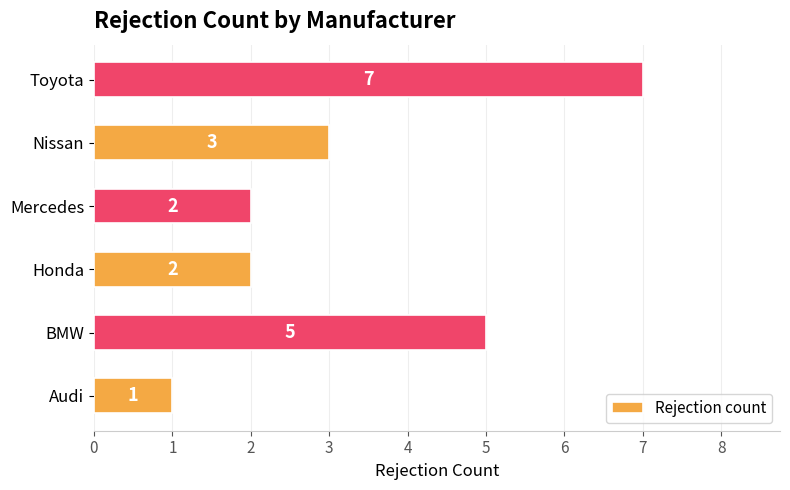

The value at Audi is 2. True or false?

False